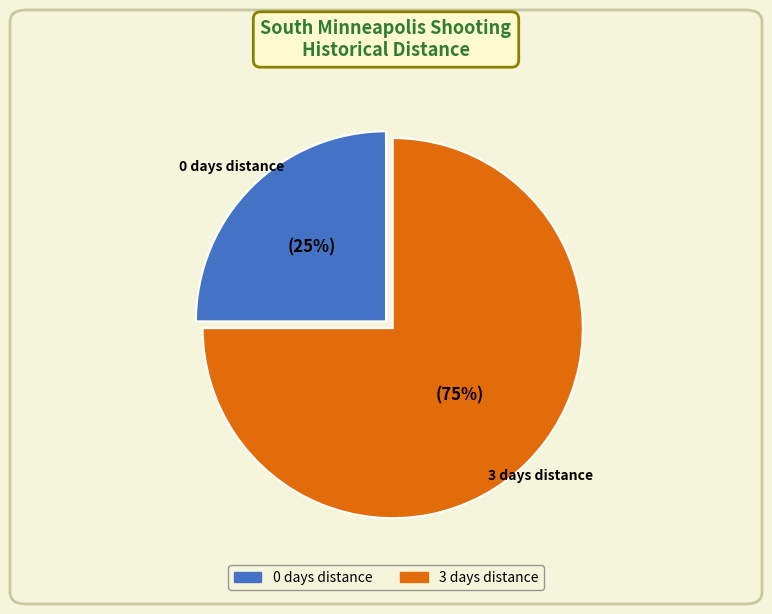

To the nearest percent, what is the difference between the largest and smallest slice percentages?

50%